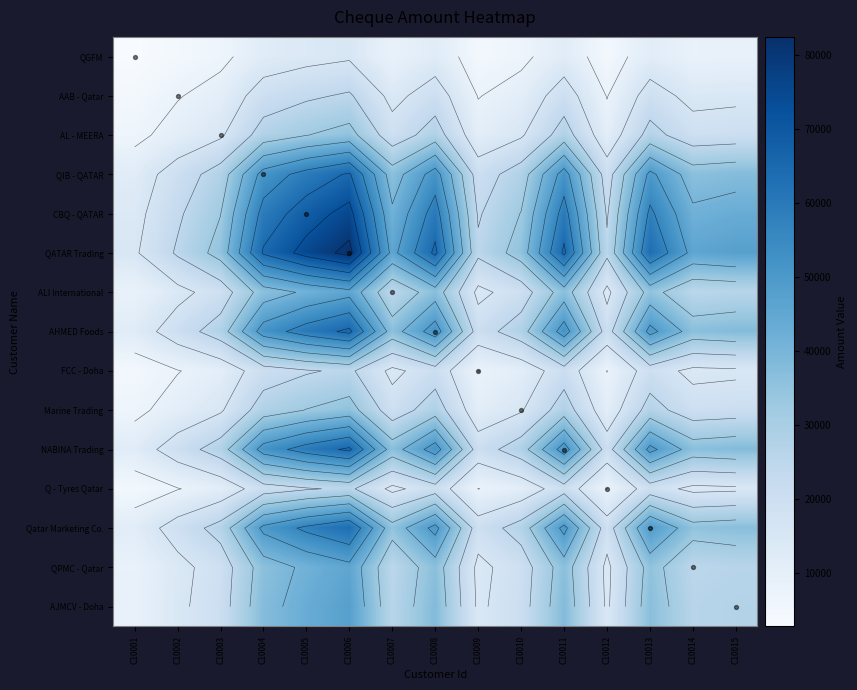

What is the greatest value displayed?

82500.0